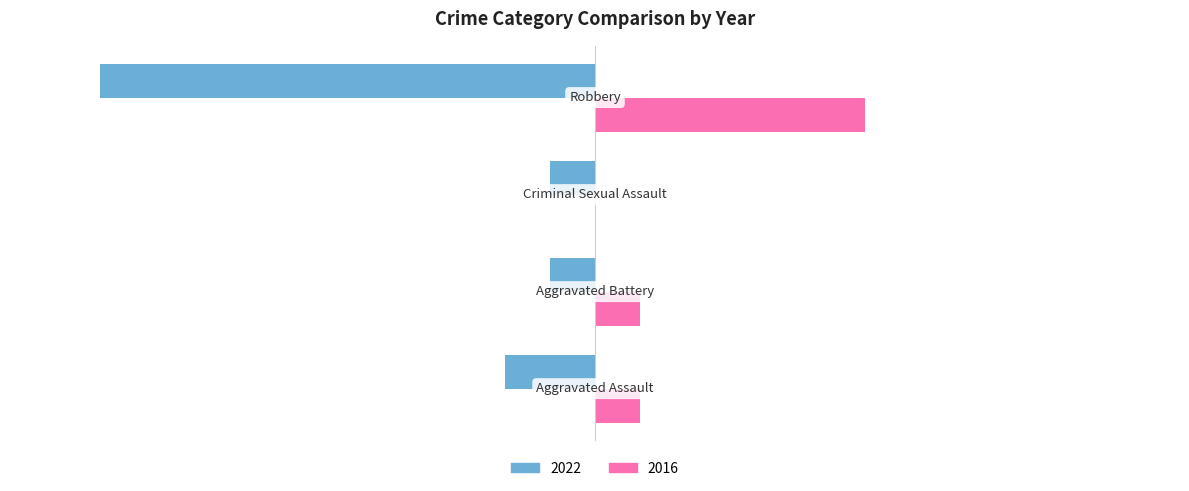

Which series has the widest spread of values?

Left (2022)